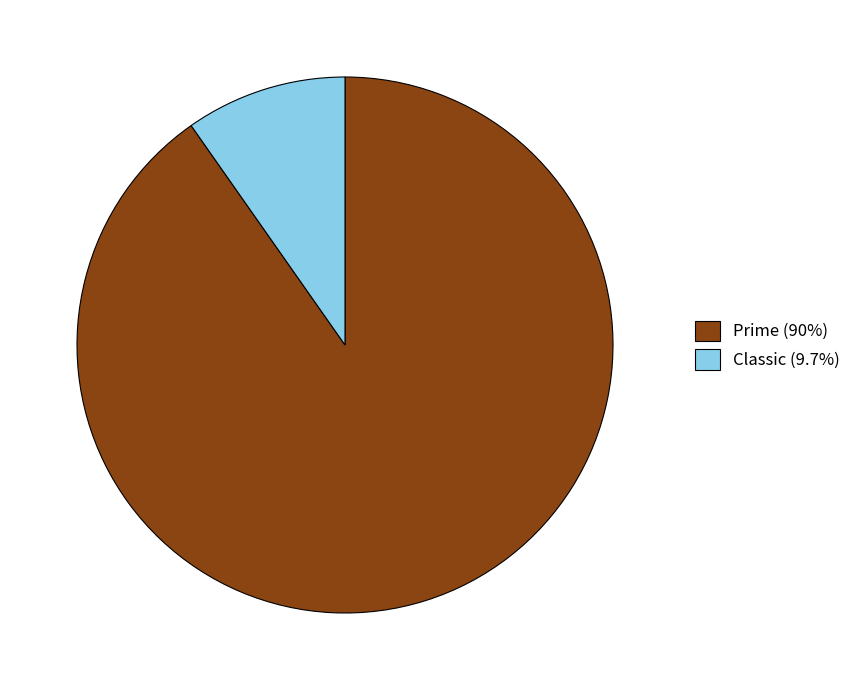

How many slices are in this pie chart?

2